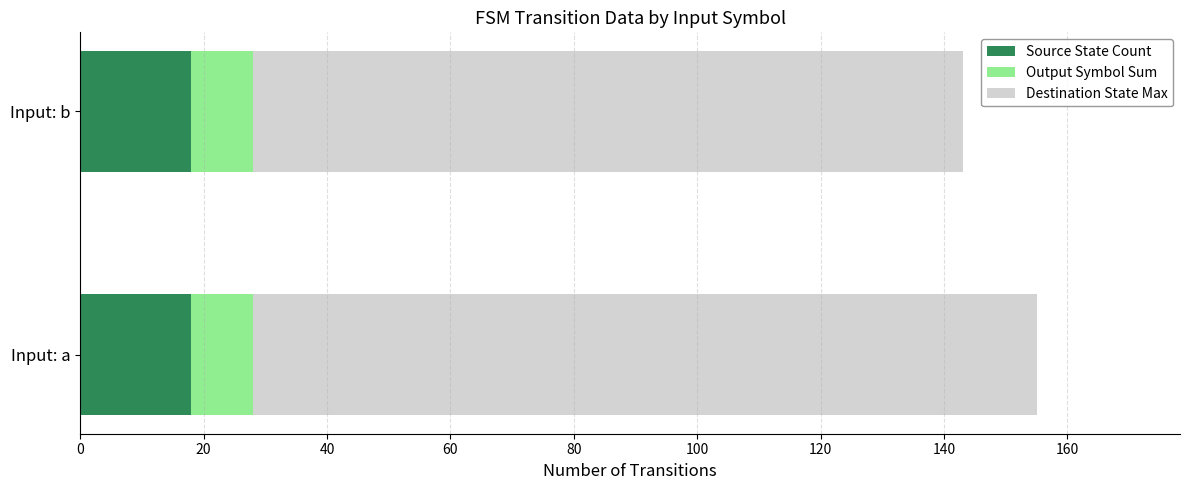

At which category is the sum across all series the highest?

Input: a